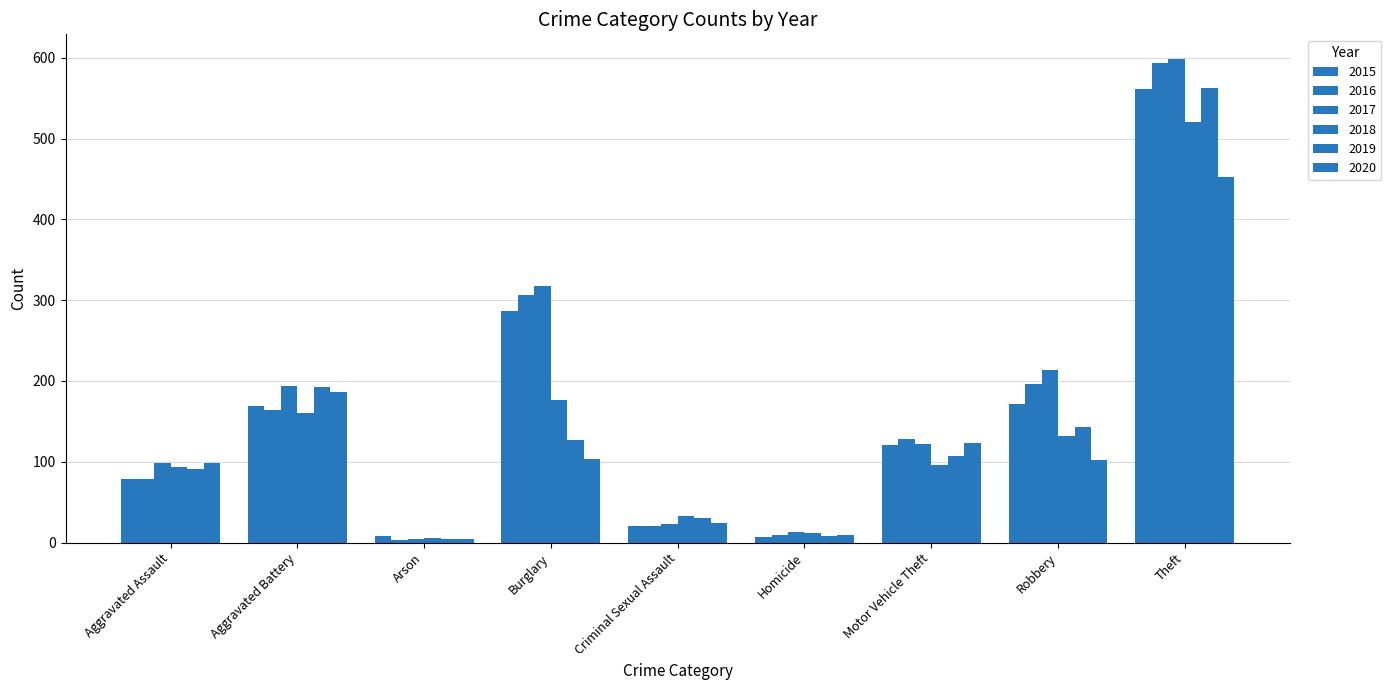

How many bars are there in each group?

6